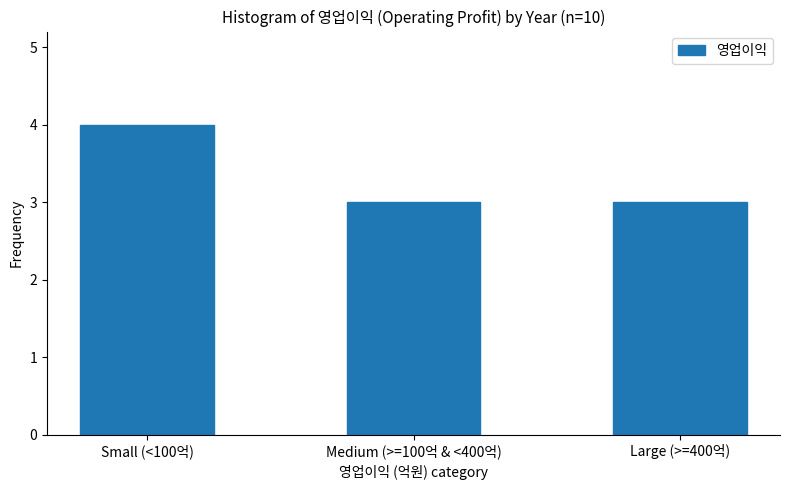

Reading right to left, transcribe all the data shown in this chart.

Large (>=400억)=3	Medium (>=100억 & <400억)=3	Small (<100억)=4